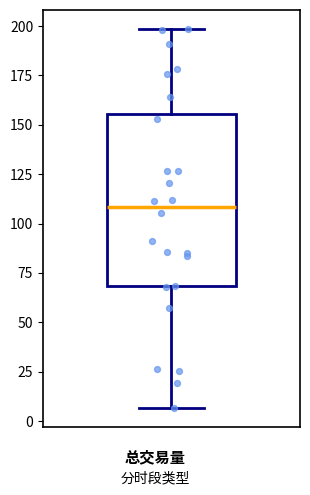

Read this box plot against the y-axis: the position of the median line, the range covered by the box, and the ends of both whiskers. The values are not printed on the chart, so give them approximately, as read against the axis.

median 110, box 70 to 155, whiskers 5 to 200